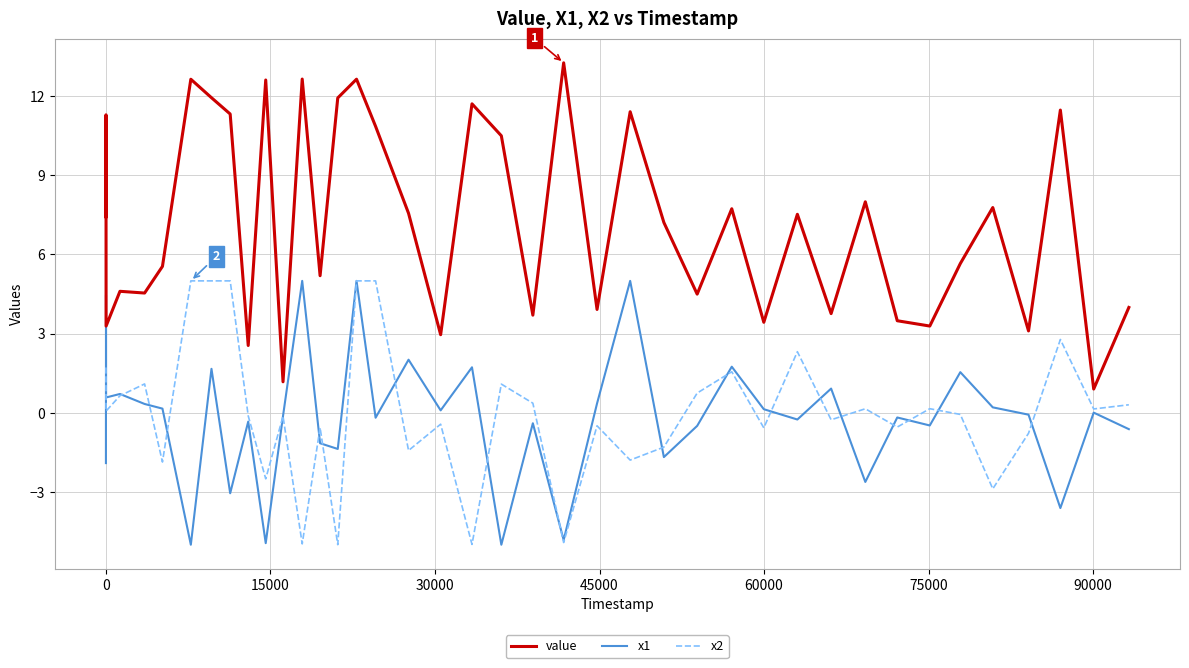

What are all the series names shown in the legend?

value, x1, x2